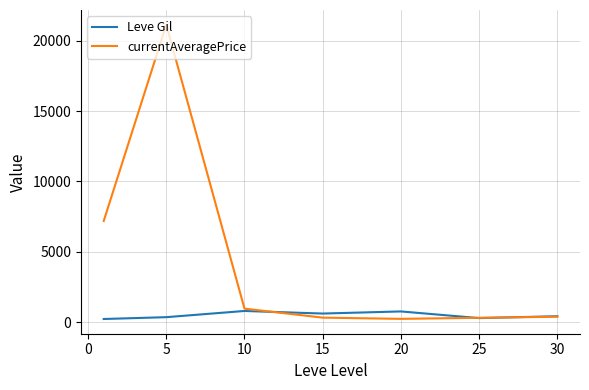

List the series in order of their overall mean, highest first.

currentAveragePrice, Leve Gil